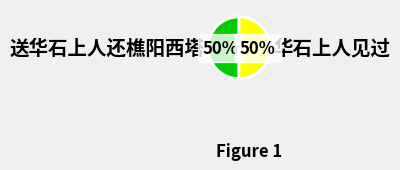

How many segments does this pie chart have?

2